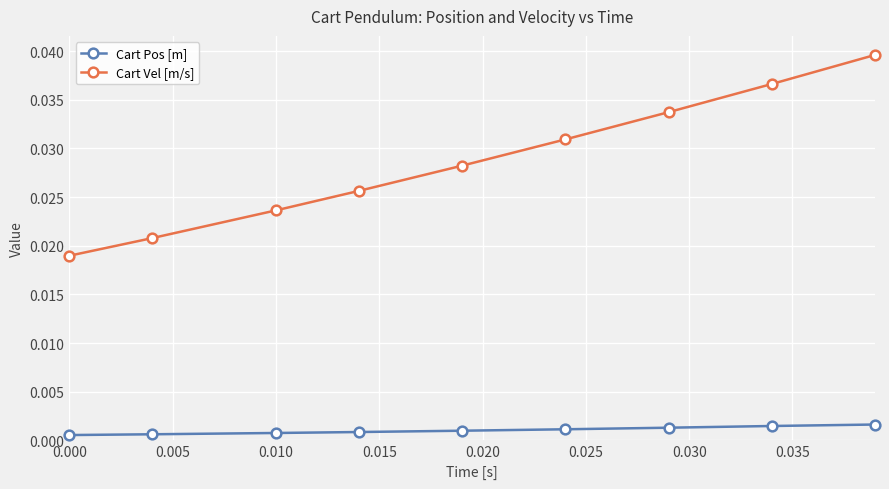

What are all the series names shown in the legend?

Cart Pos [m], Cart Vel [m/s]